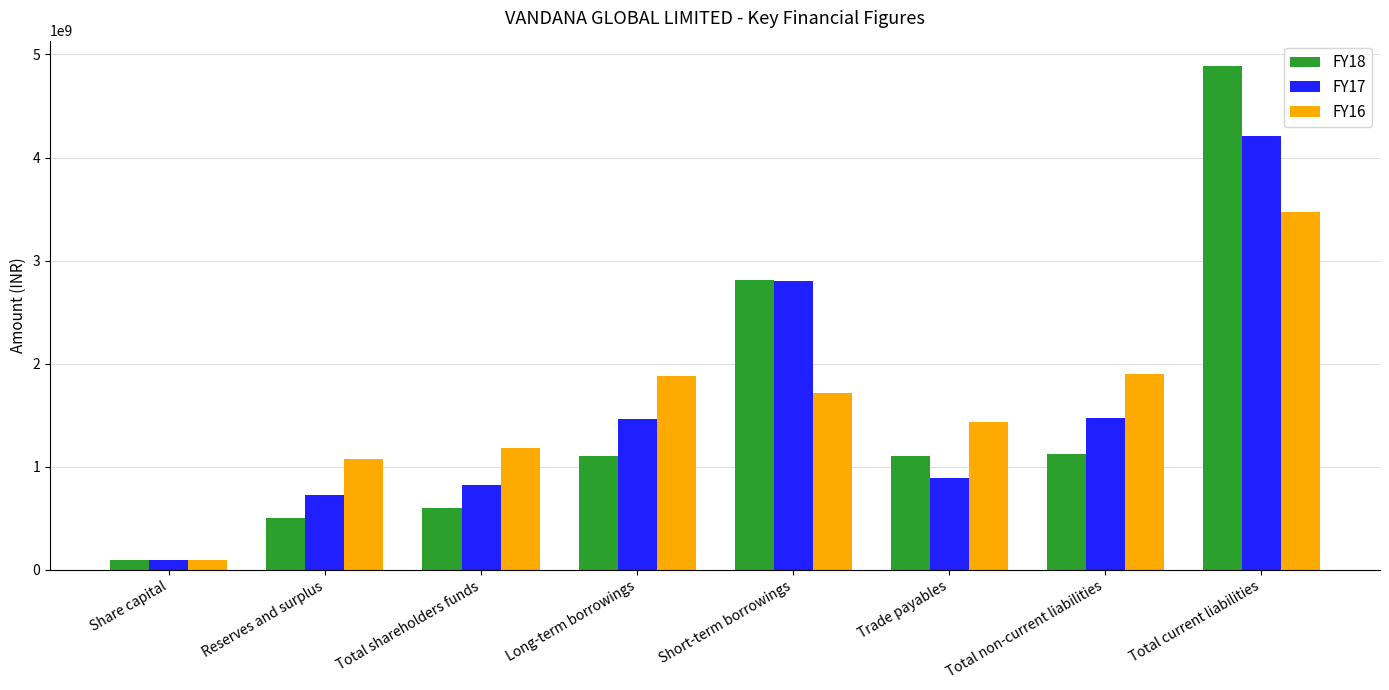

Which series changed the most between Total shareholders funds and Long-term borrowings?

FY16